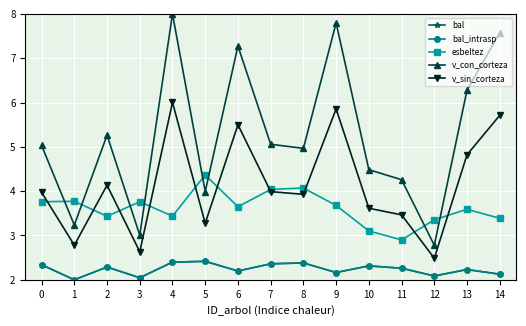

At 6, list the series in order from largest to smallest.

v_con_corteza, v_sin_corteza, esbeltez, bal, bal_intrasp